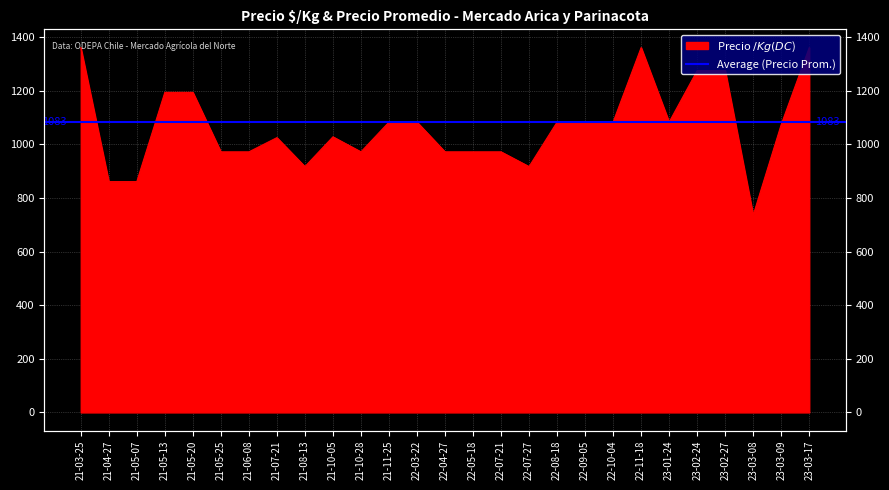

The value at 21-05-20 is 1194. True or false?

True